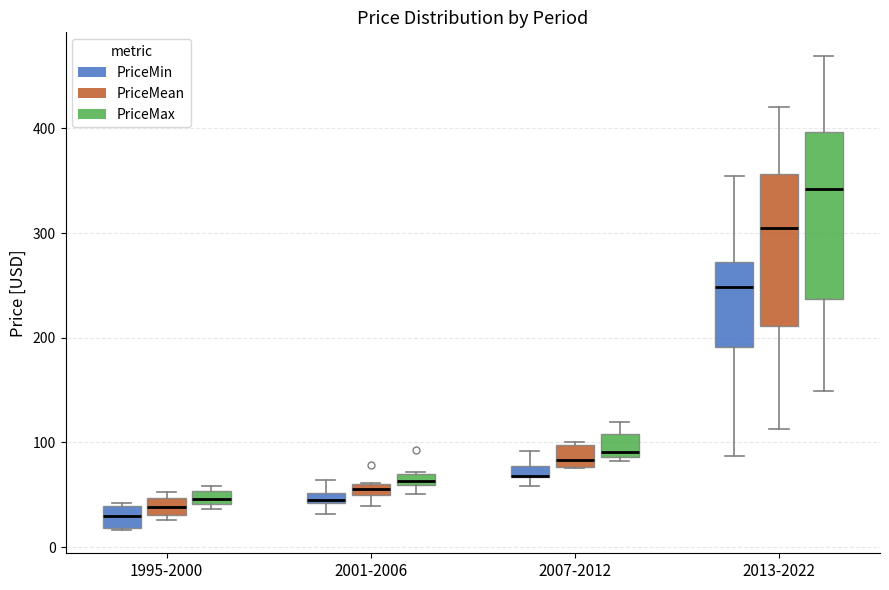

Which box is the tallest, from its lower edge to its upper edge?

2013-2022 (PriceMax)